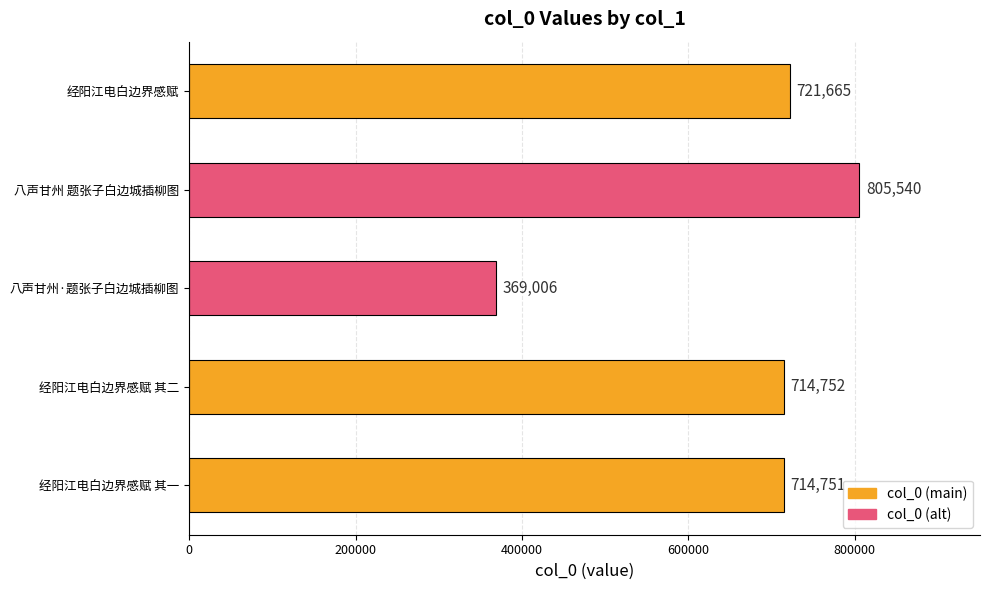

Which category has the highest value across all series?

八声甘州 题张子白边城插柳图